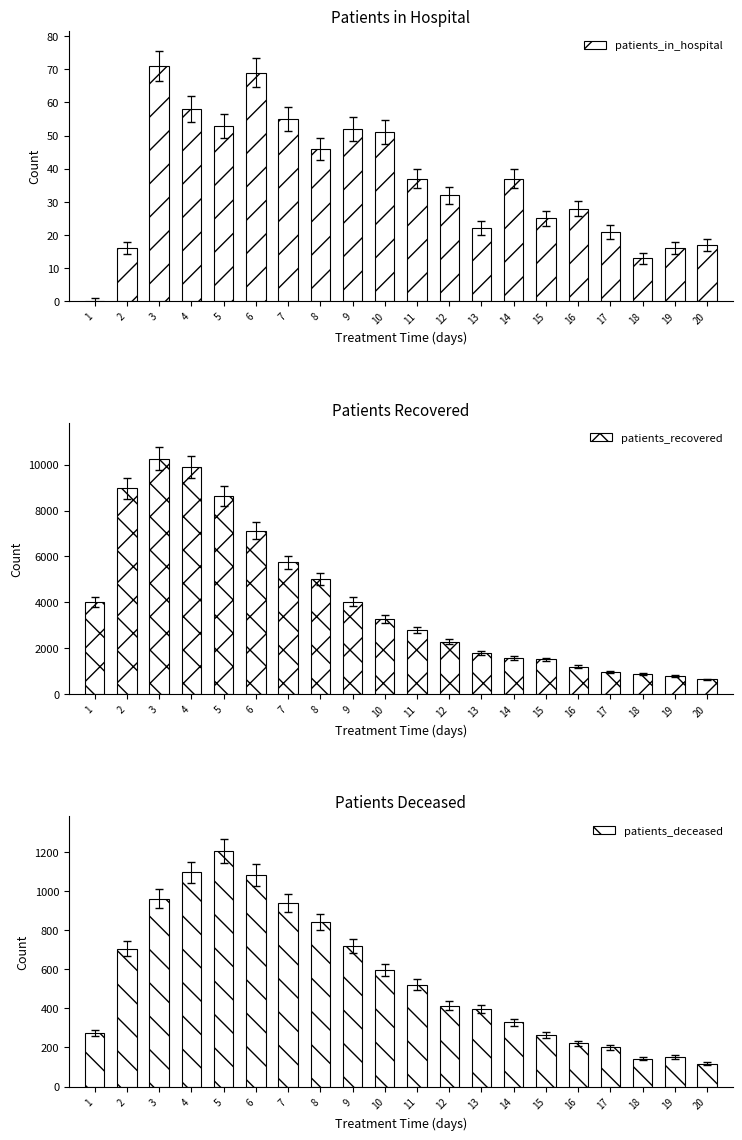

What is the highest value of the patients_in_hospital series?

71